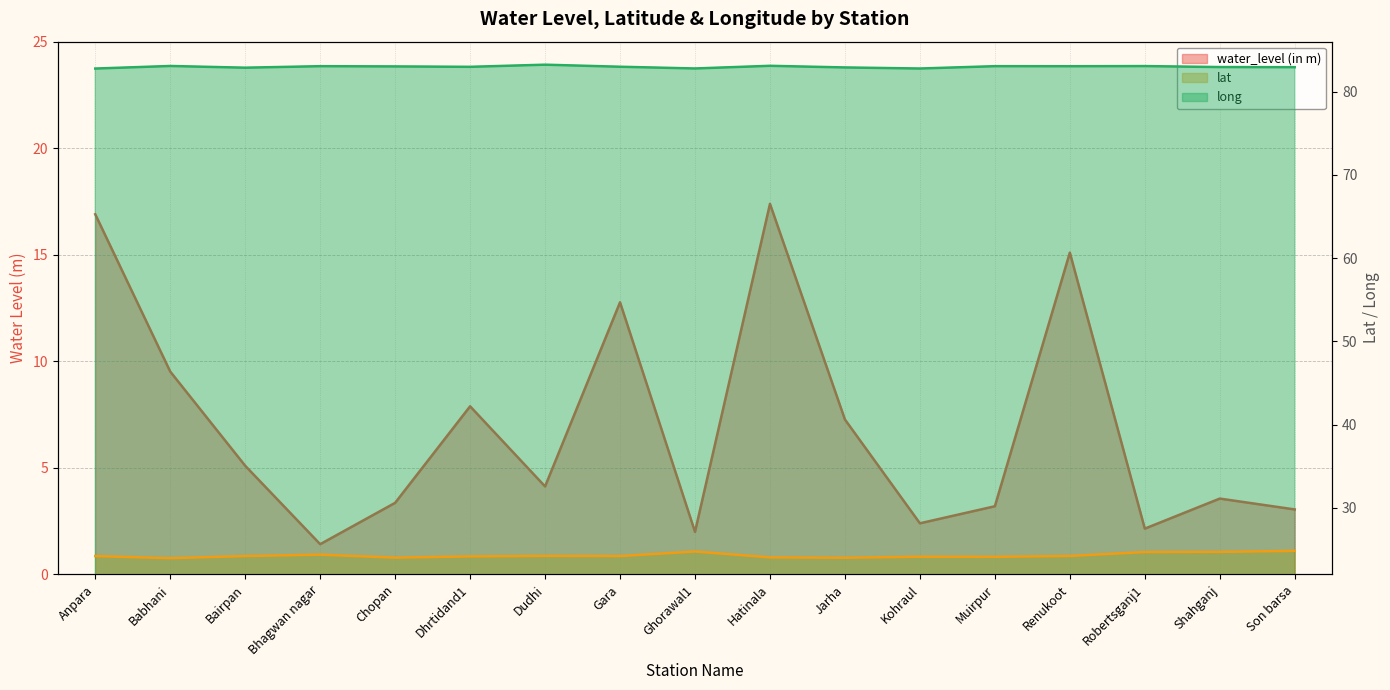

Which category has the highest value in the long series?

Dudhi